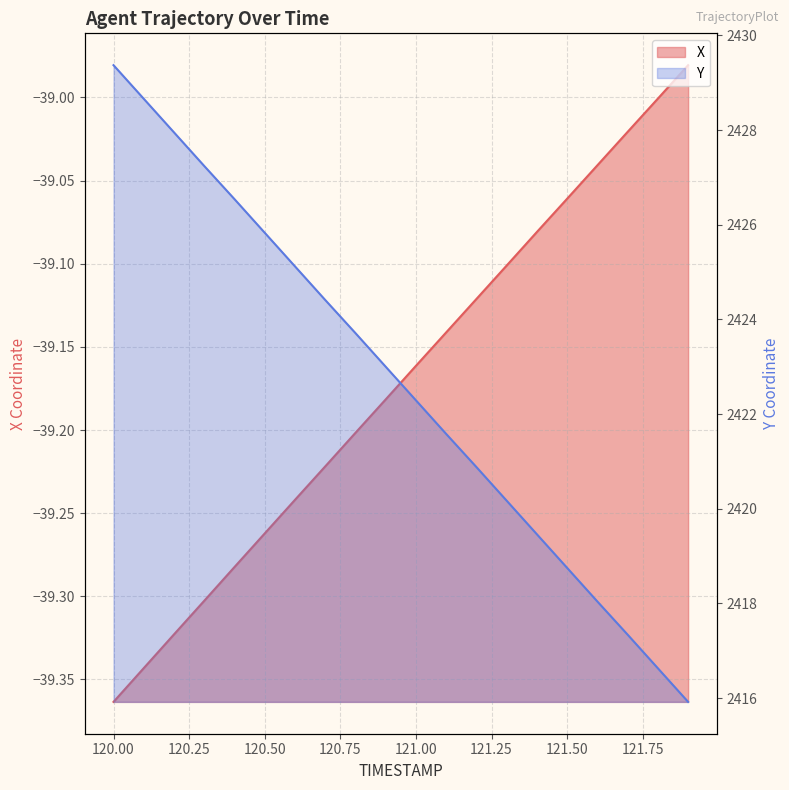

True or false: X has a value of -14.6 at 121.7.

False